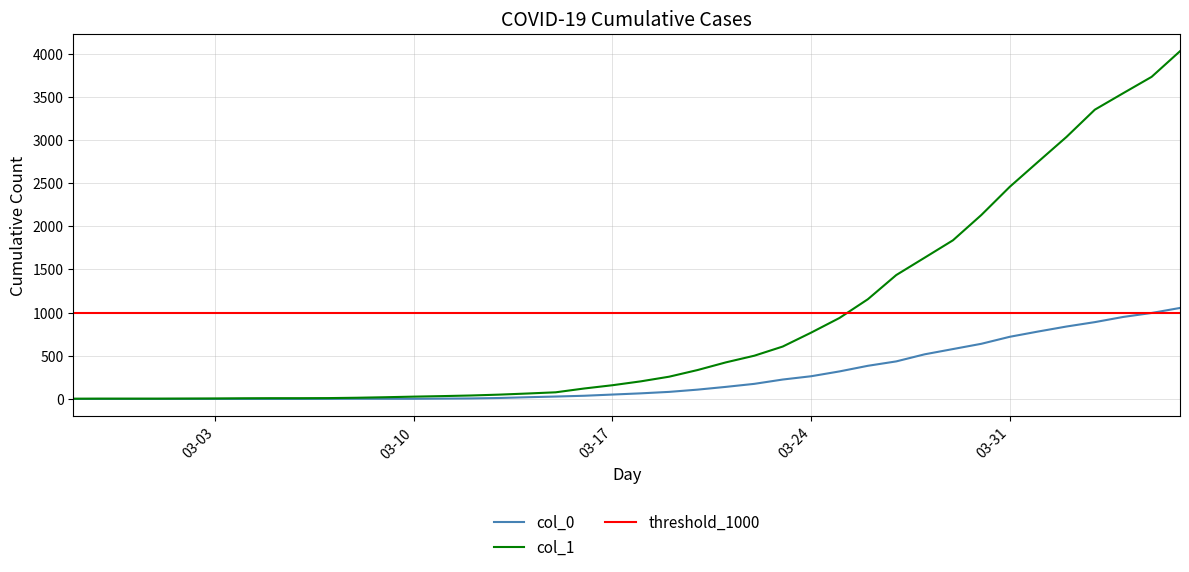

What is the spread (max minus min) of values at 2020-02-27?

3